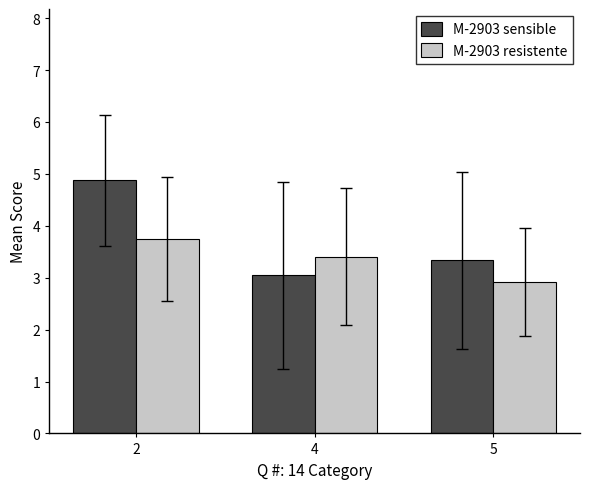

The value of M-2903 sensible at 4 is 1.9. True or false?

False